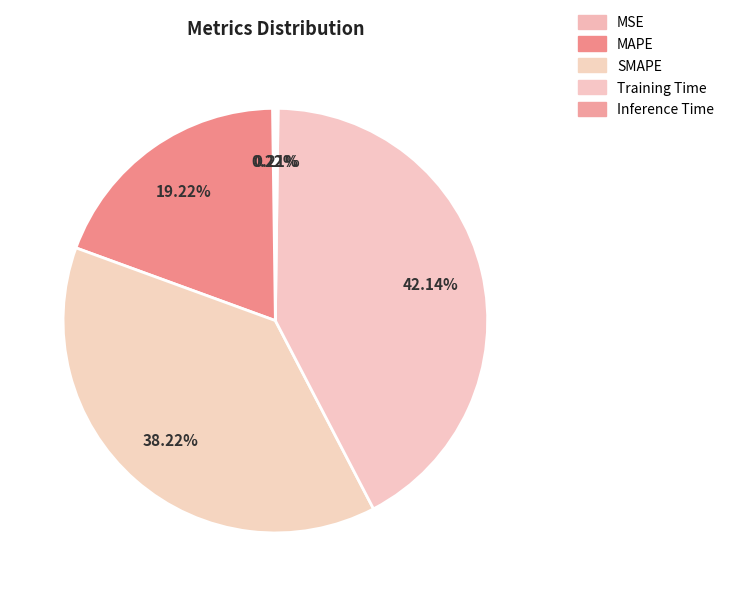

Which slice is the smallest?

Inference Time